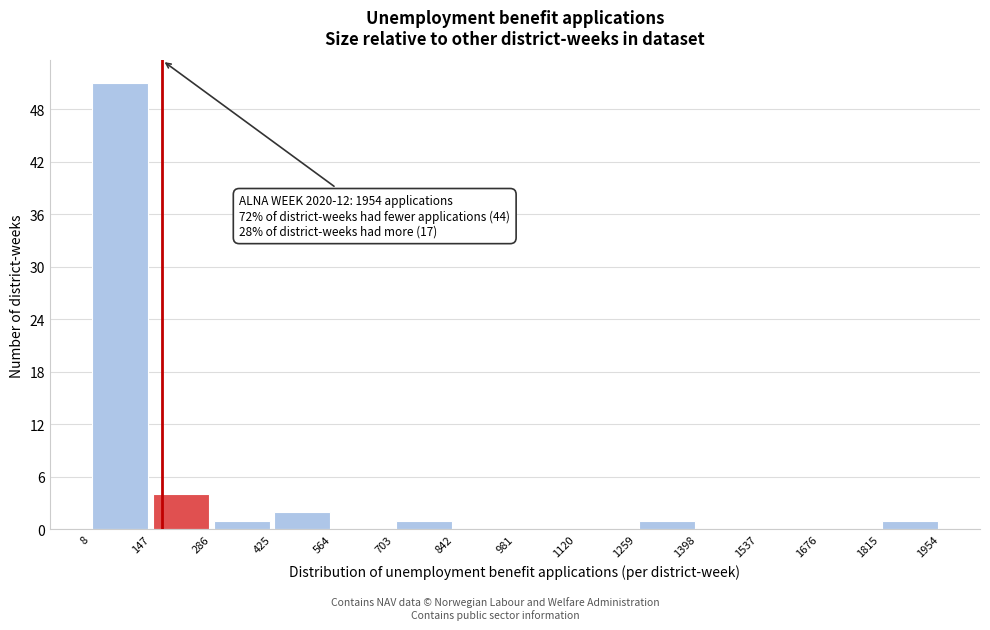

Which range on the x-axis has the tallest bar?

8 to 147